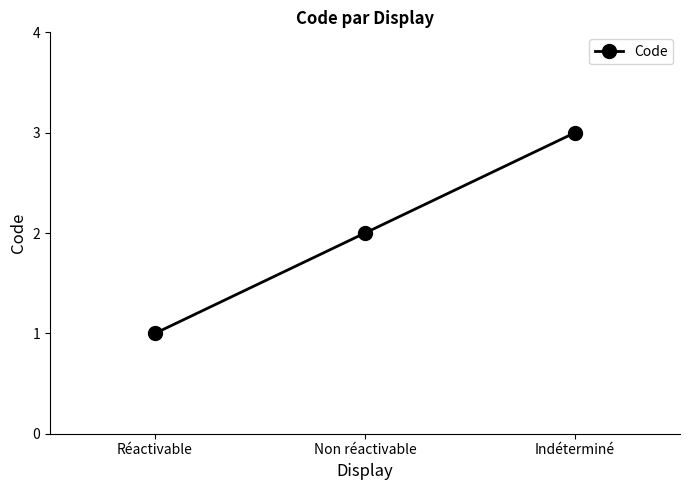

List the labels in order of value, smallest first.

Réactivable, Non réactivable, Indéterminé